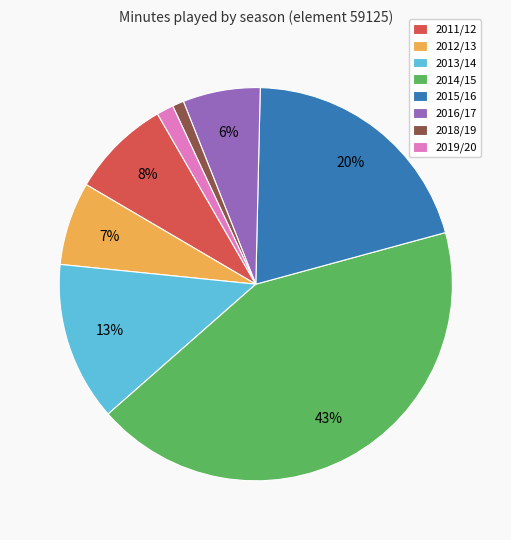

To the nearest percent, what percentage of the pie is 2015/16?

20%